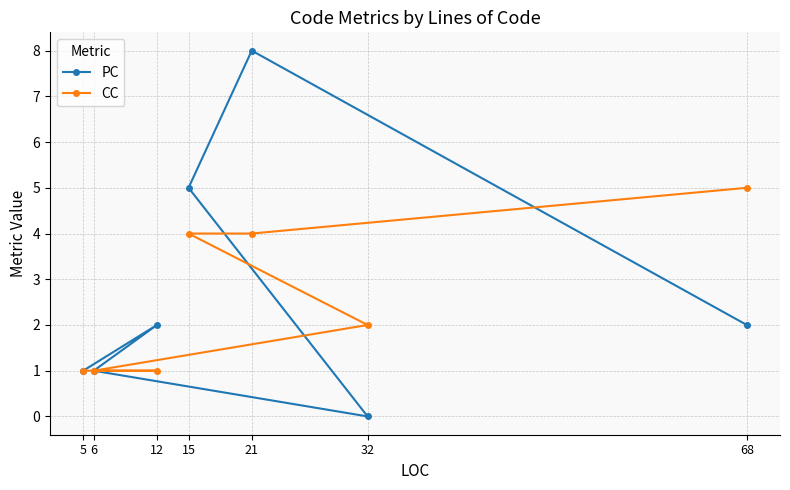

Reading left to right, transcribe all the data shown in this chart.

PC: 5=1	6=1	12=2	15=5	21=8	32=0	68=2
CC: 5=1	6=1	12=1	15=4	21=4	32=2	68=5